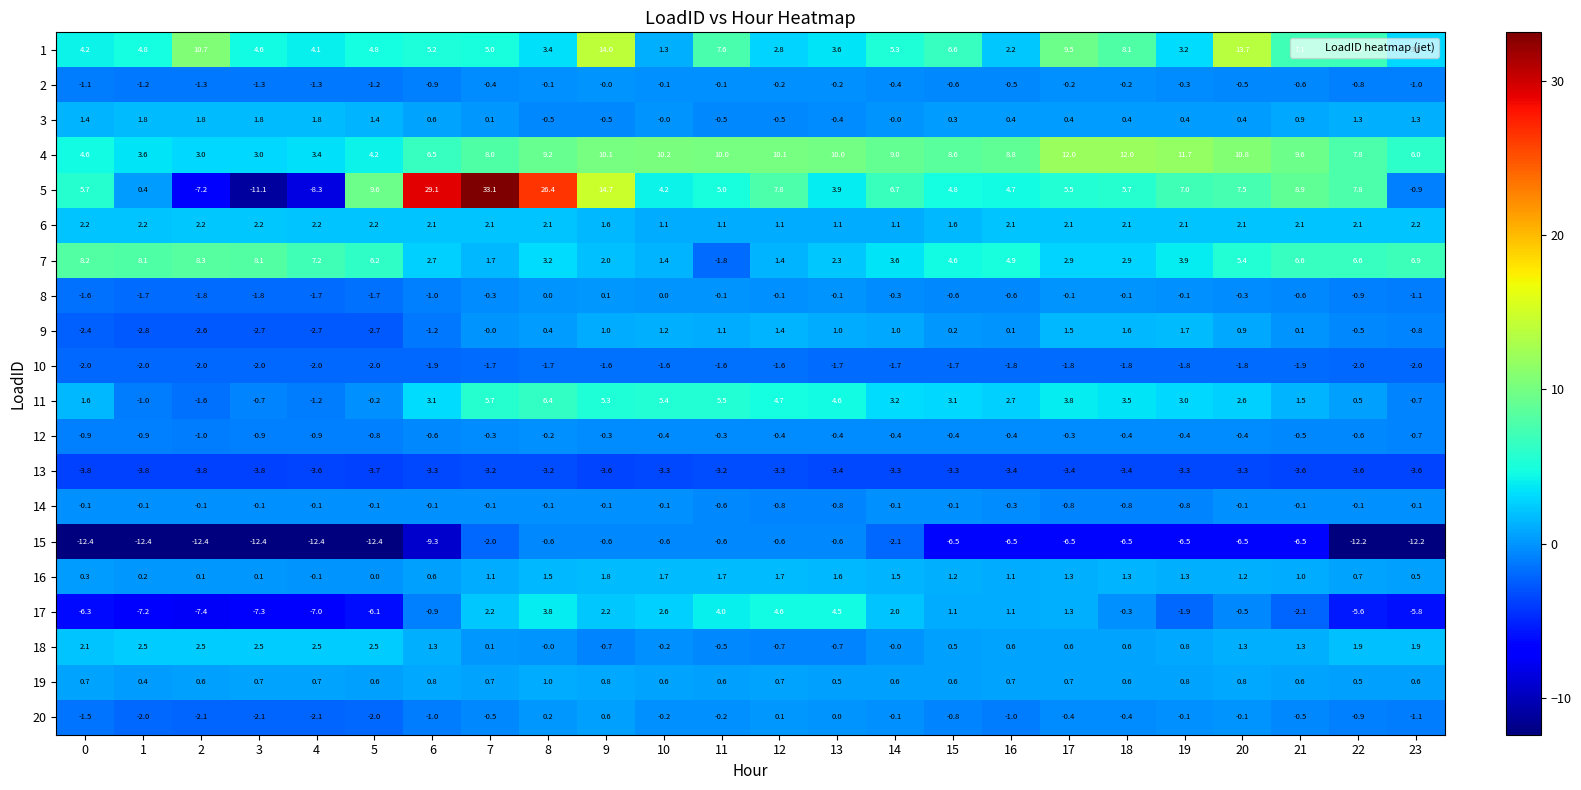

At which label does 17 reach its peak?

12